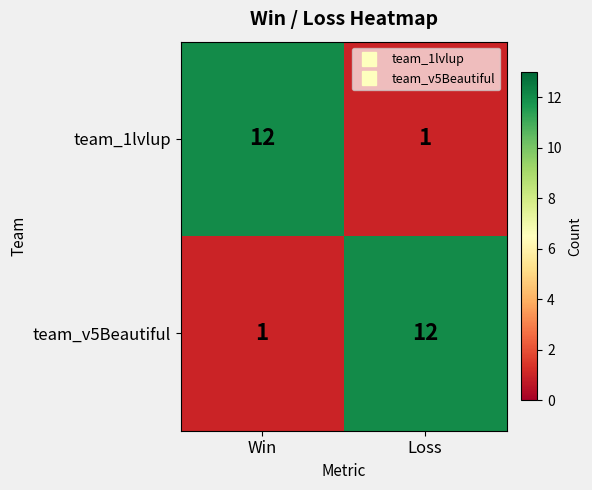

What is the total value across all series at Win?

13